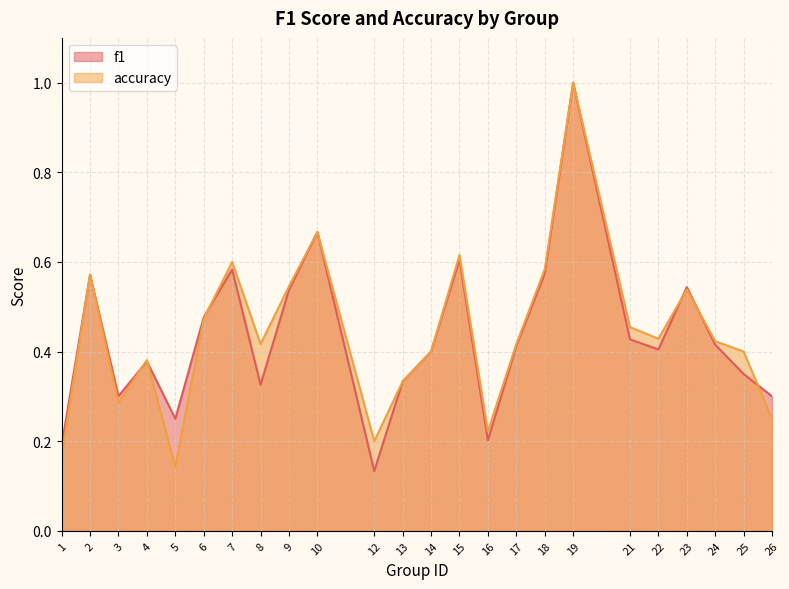

Which label corresponds to the largest value in the chart?

19